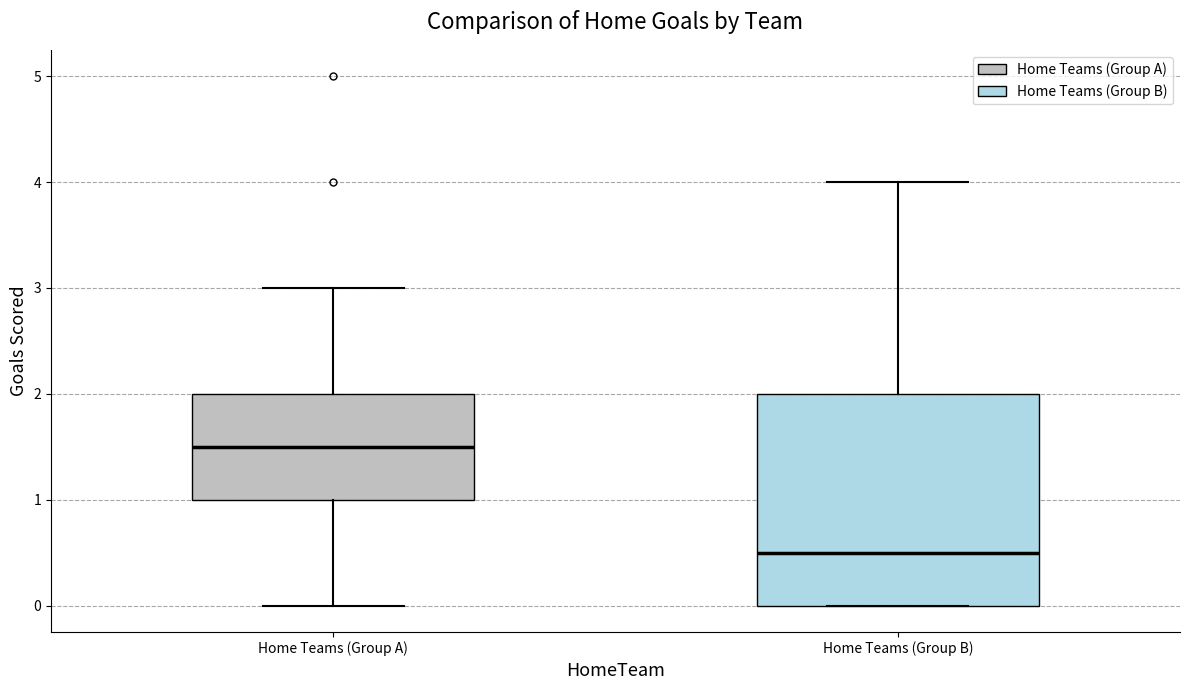

Reading left to right, read every box against the y-axis: the position of its median line, the range the box covers, and the ends of its whiskers. The values are not printed on the chart, so give them approximately, as read against the axis.

Home Teams (Group A): median 1.5, box 1.0 to 2.0, whiskers 0.0 to 3.0
Home Teams (Group B): median 0.5, box 0.0 to 2.0, whiskers 0.0 to 4.0